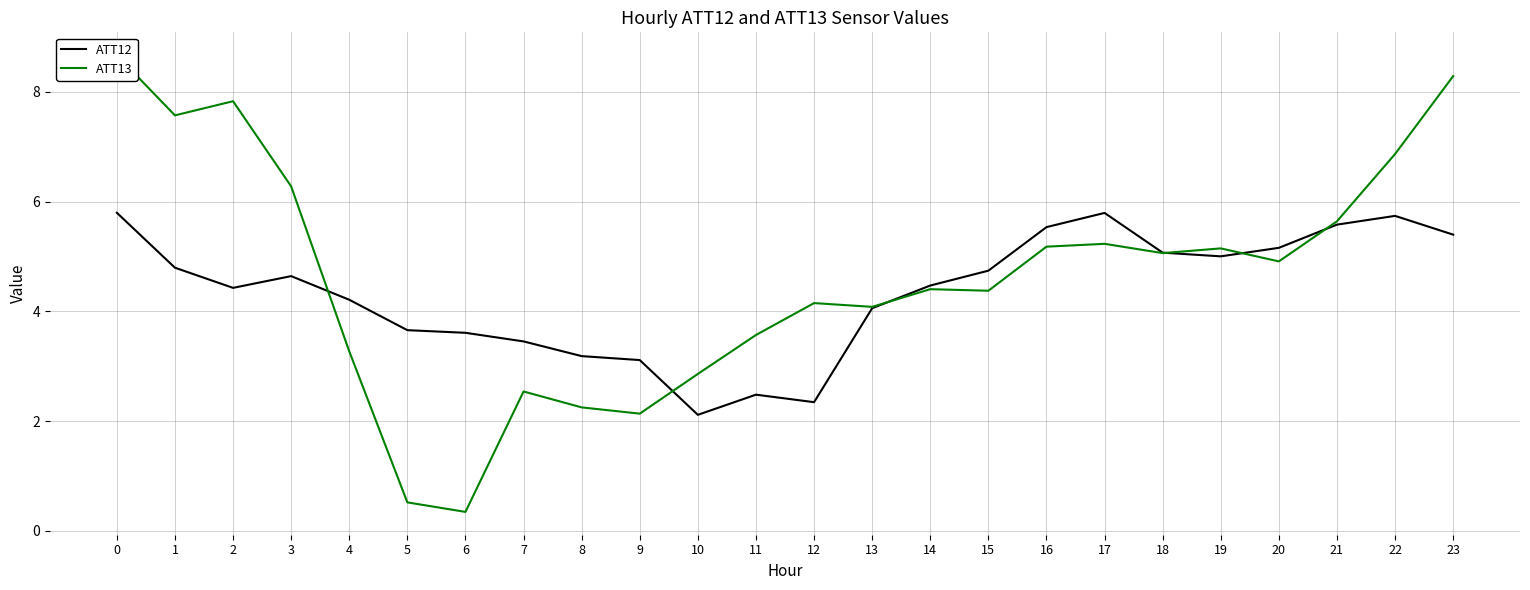

List the series in order of their peak value, highest first.

ATT13, ATT12